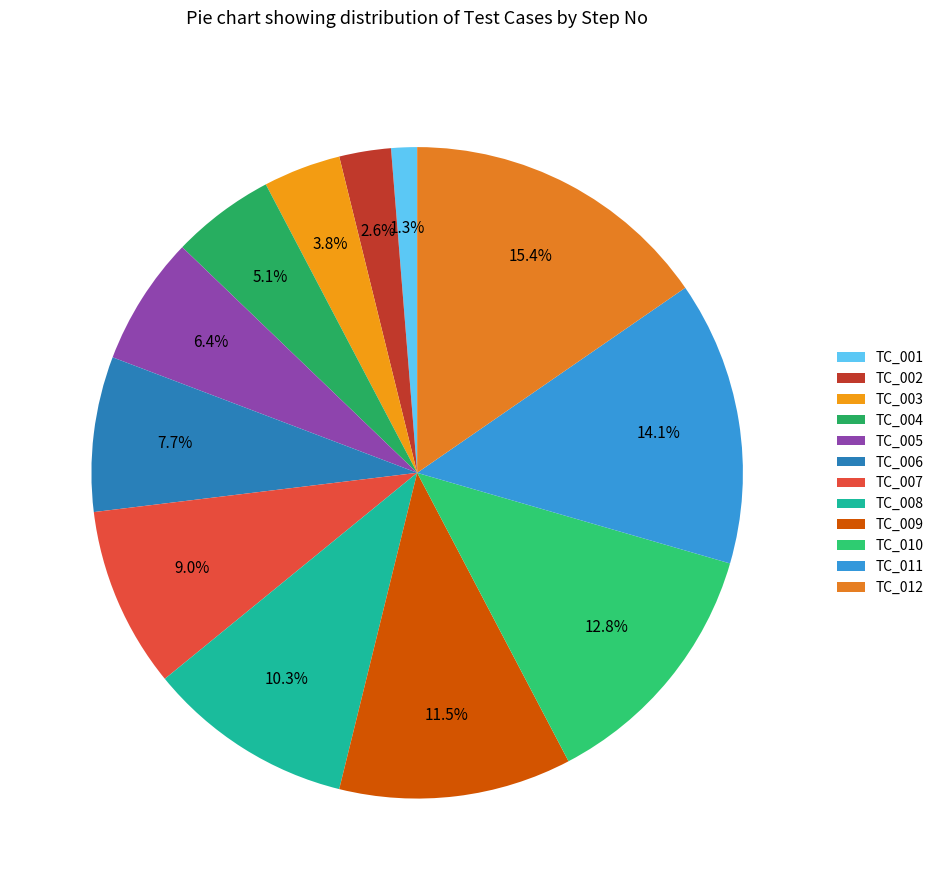

Which slice is the smallest?

TC_001